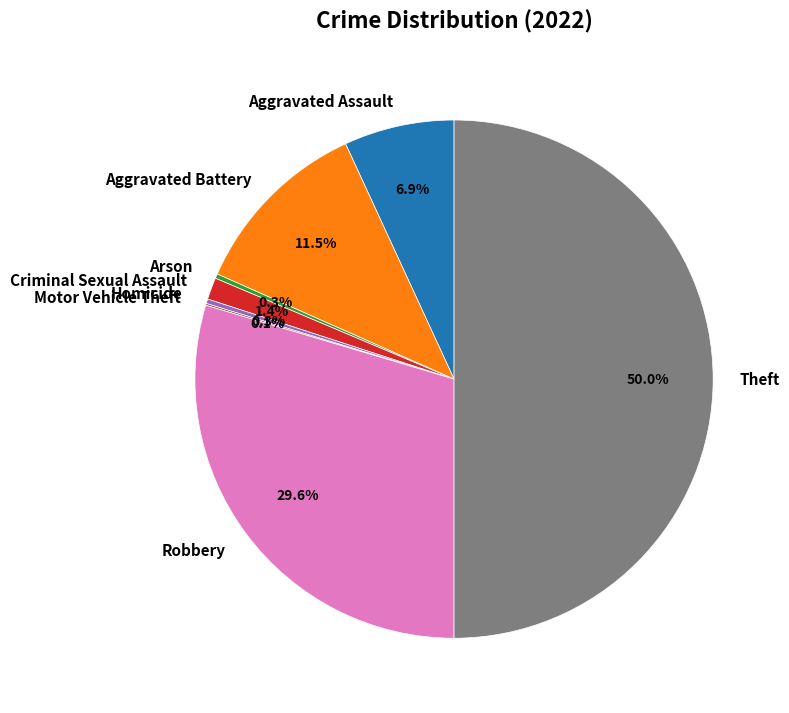

Is Robbery the majority of the pie?

No